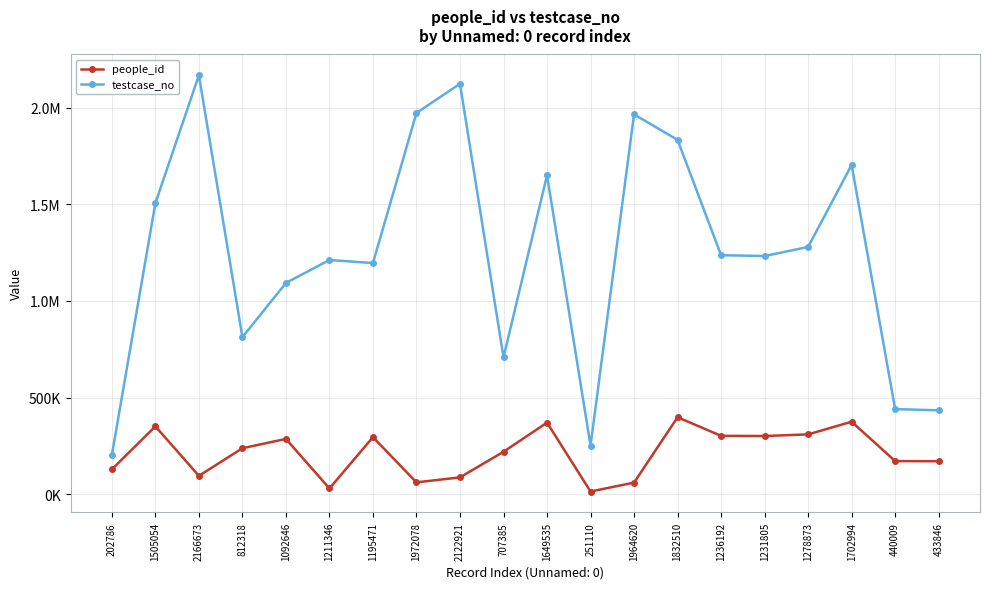

Which series has the largest range (max minus min)?

testcase_no